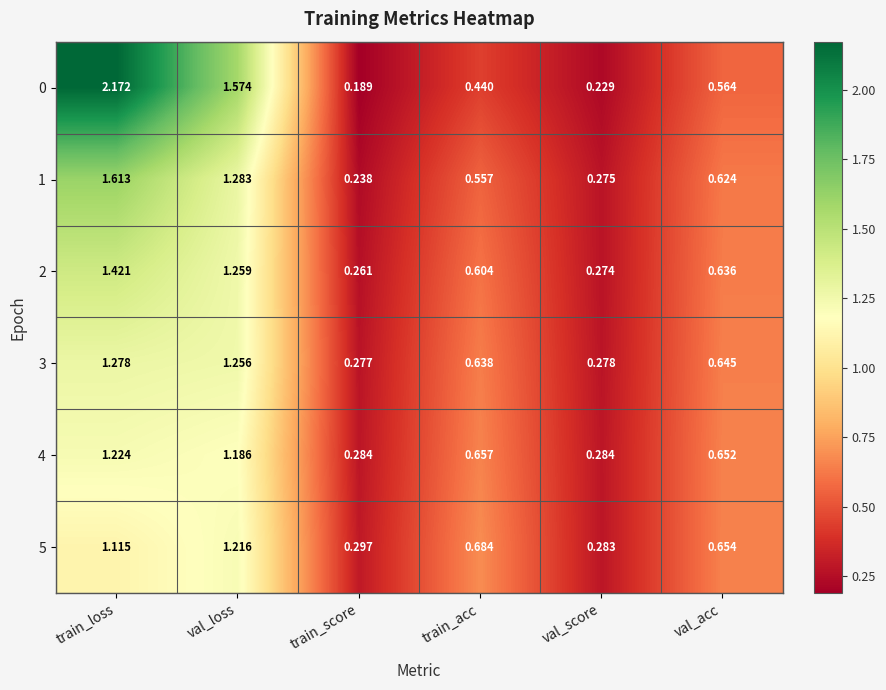

Which series has the largest range (max minus min)?

0